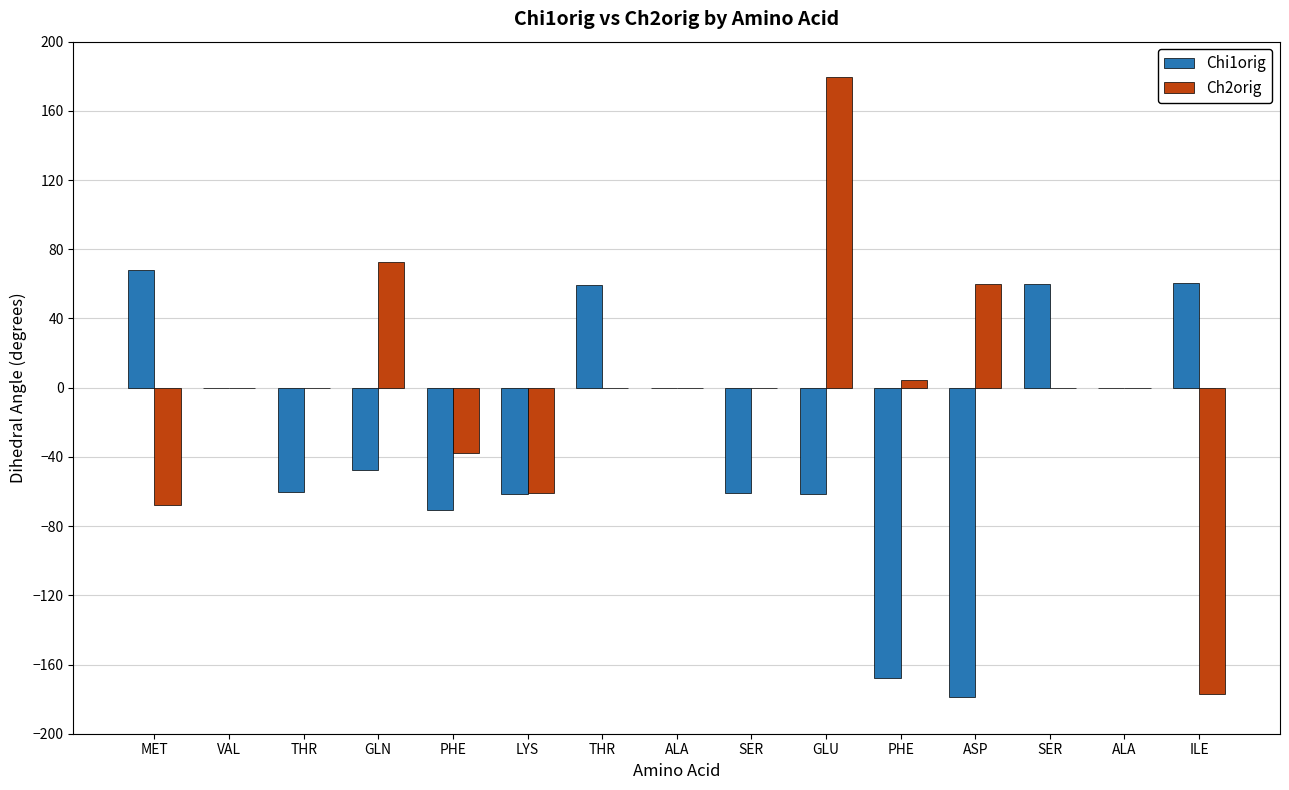

Is the value of Chi1orig at LYS greater than the value of Ch2orig at GLN?

No